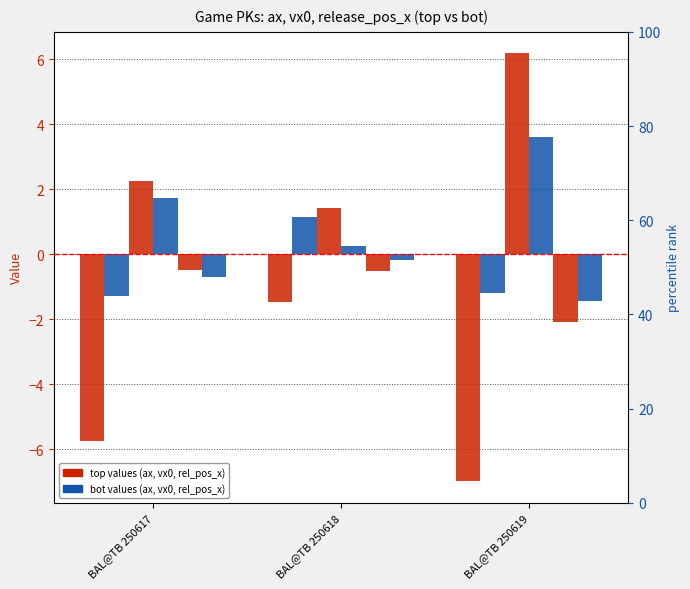

How many data points does each series have?

3